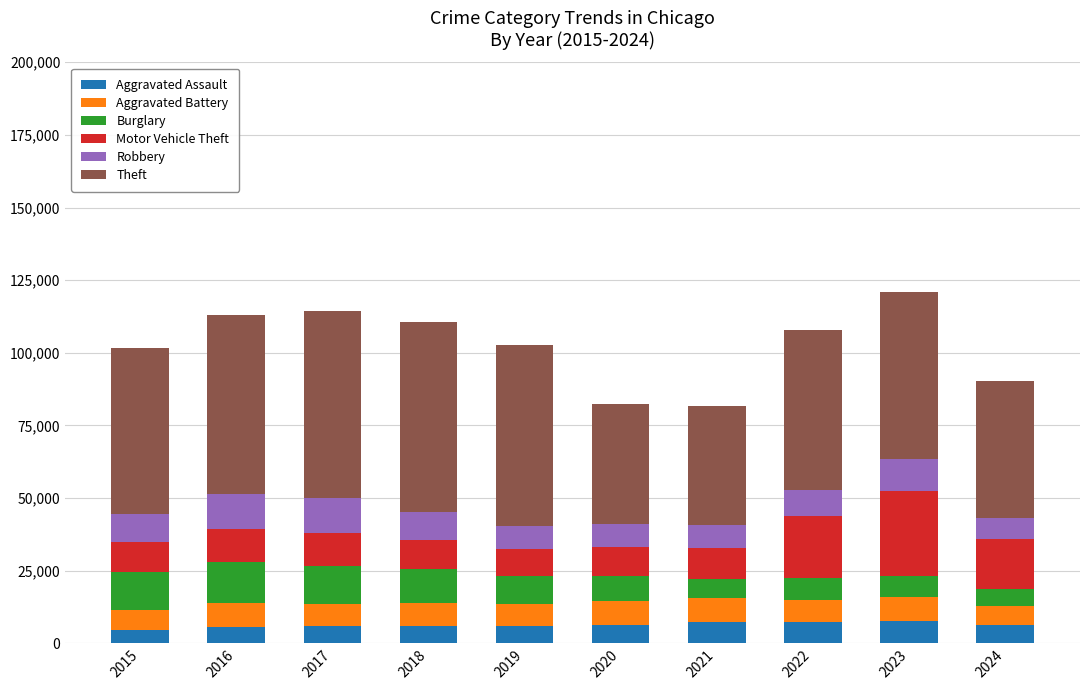

What is the total value across all series at 2023?

121021